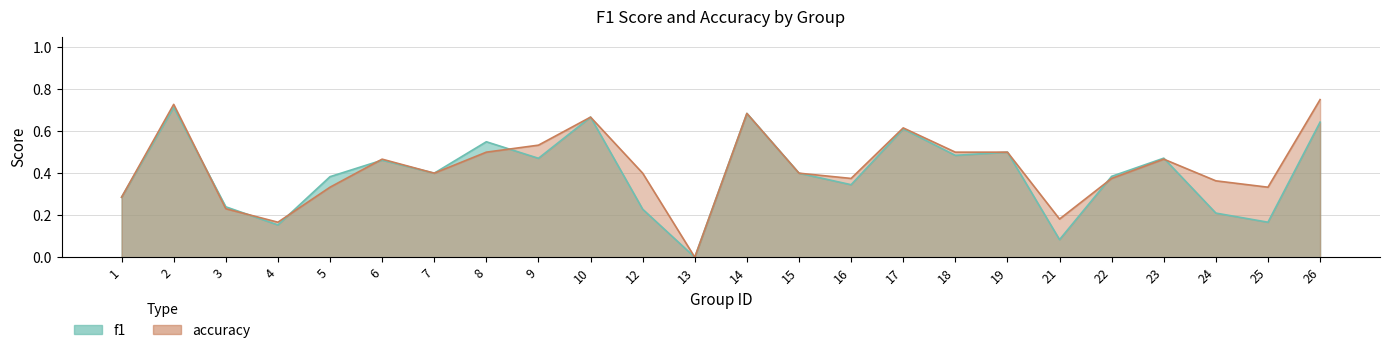

At which label is accuracy closest to 0?

13